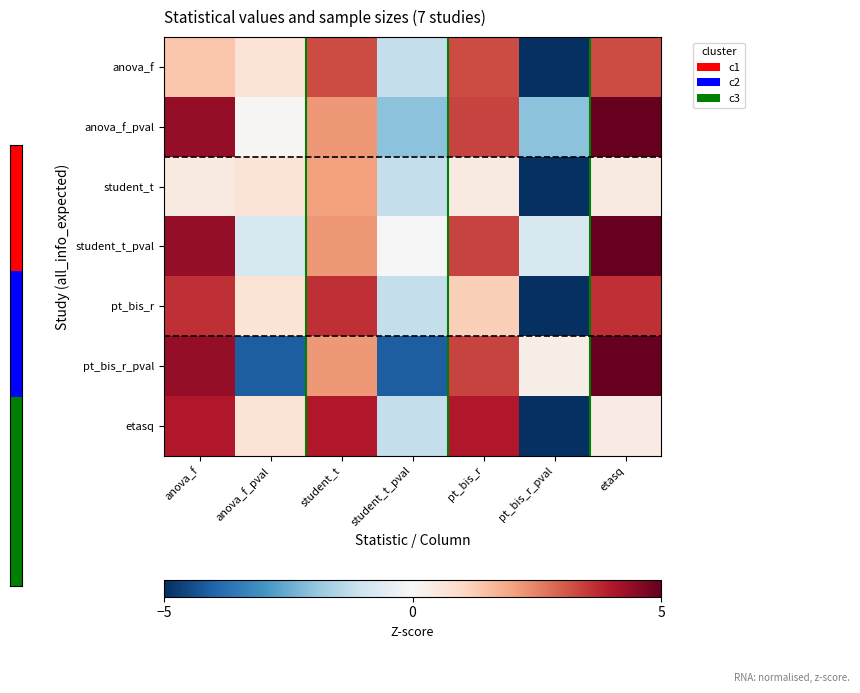

What is the total value across all series at student_t?

19.5